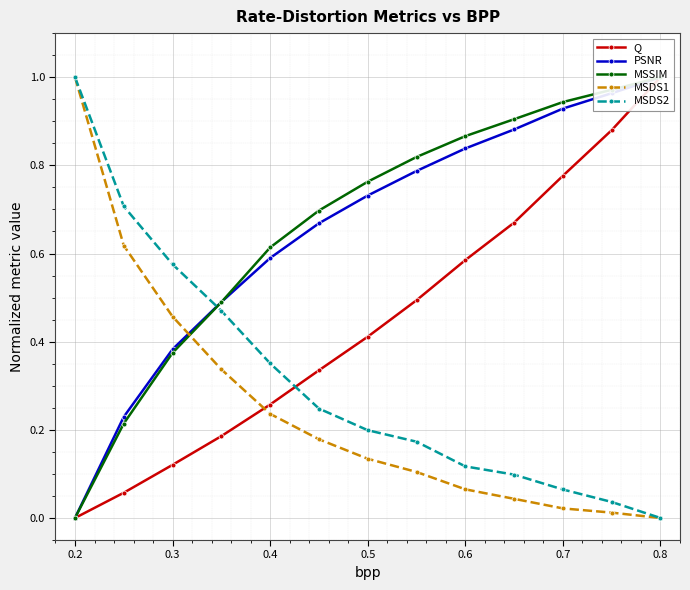

What is the maximum value for MSDS2?

1.0